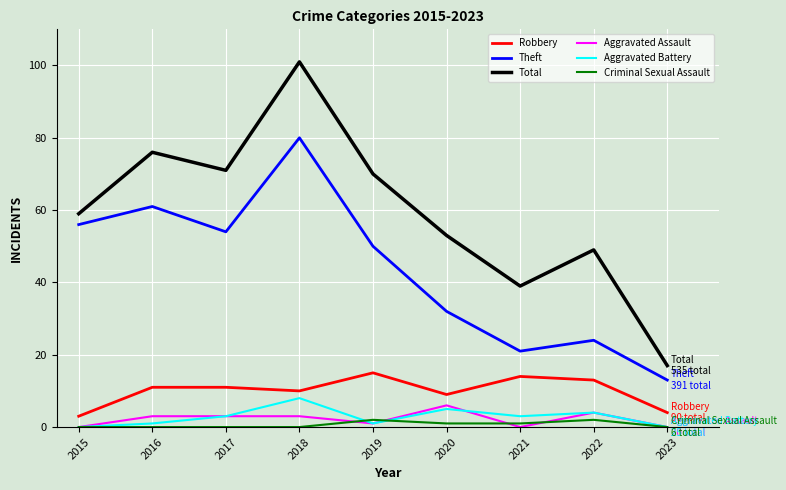

At which label does Total reach its minimum?

2023